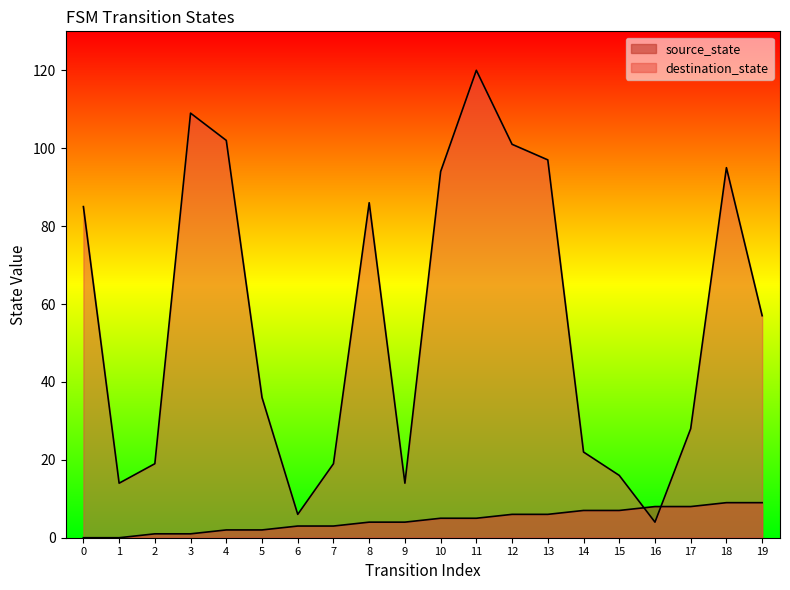

Reading left to right, extract all data points from this chart.

source_state: 0	0	1	1	2	2	3	3	4	4	5	5	6	6	7	7	8	8	9	9
destination_state: 85	14	19	109	102	36	6	19	86	14	94	120	101	97	22	16	4	28	95	57